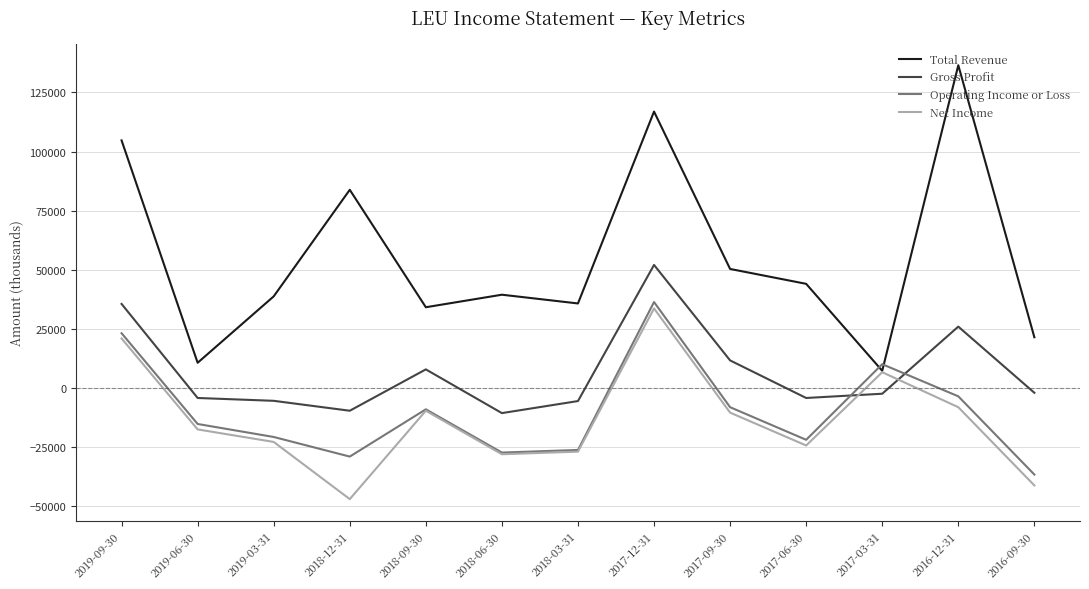

What is the sum of the Gross Profit values at 2018-12-31 and 2017-09-30?

1900